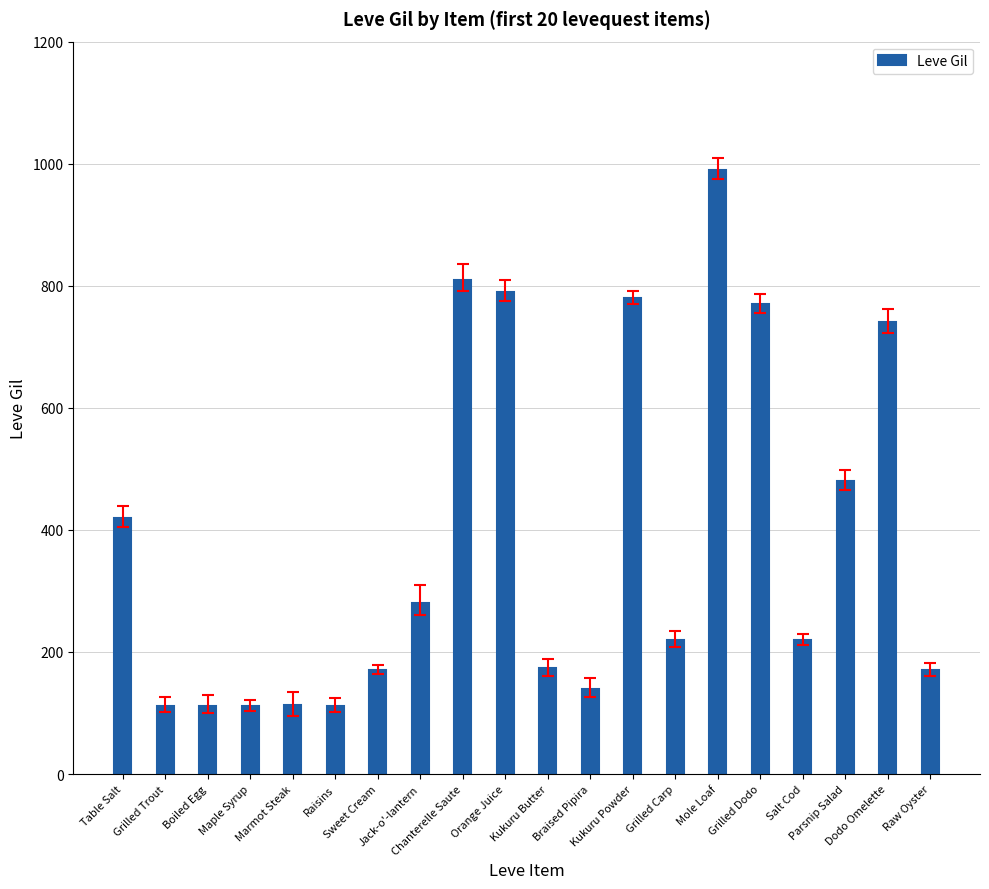

What is the average value?

386